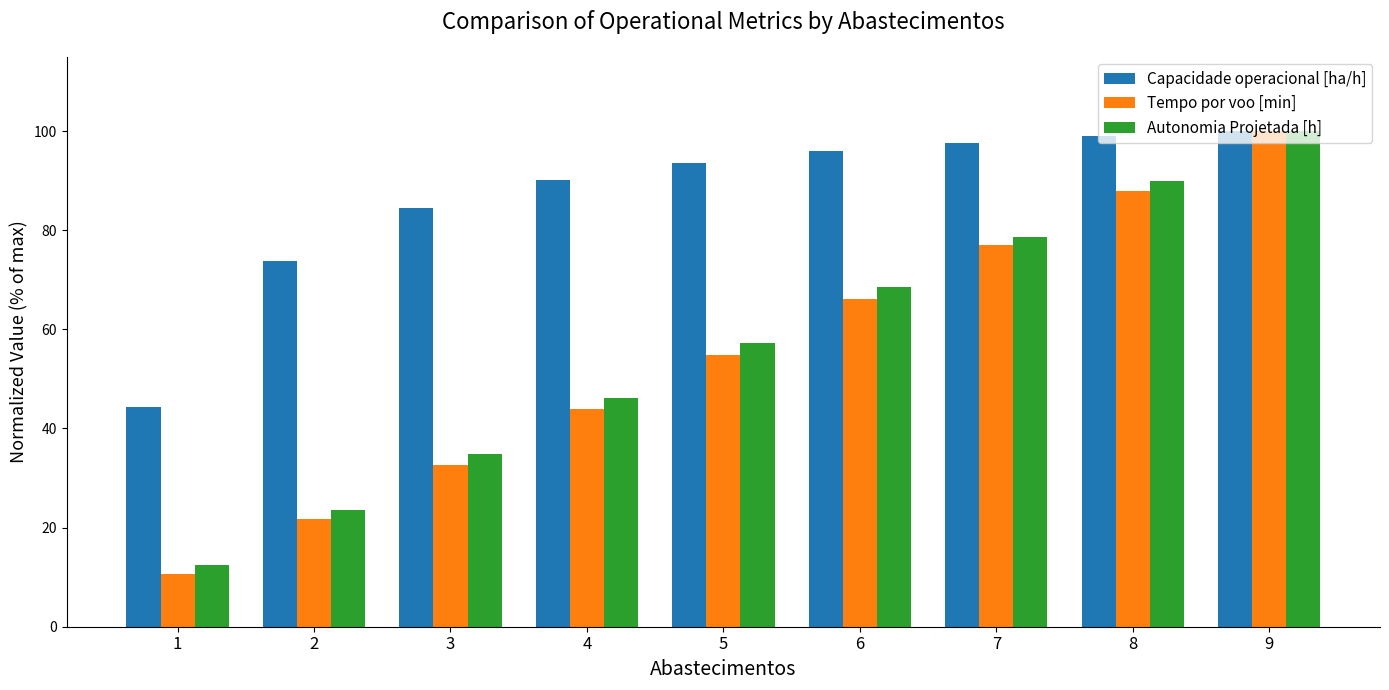

The Autonomia Projetada [h] series shows 46.1 at 4. True or false?

True